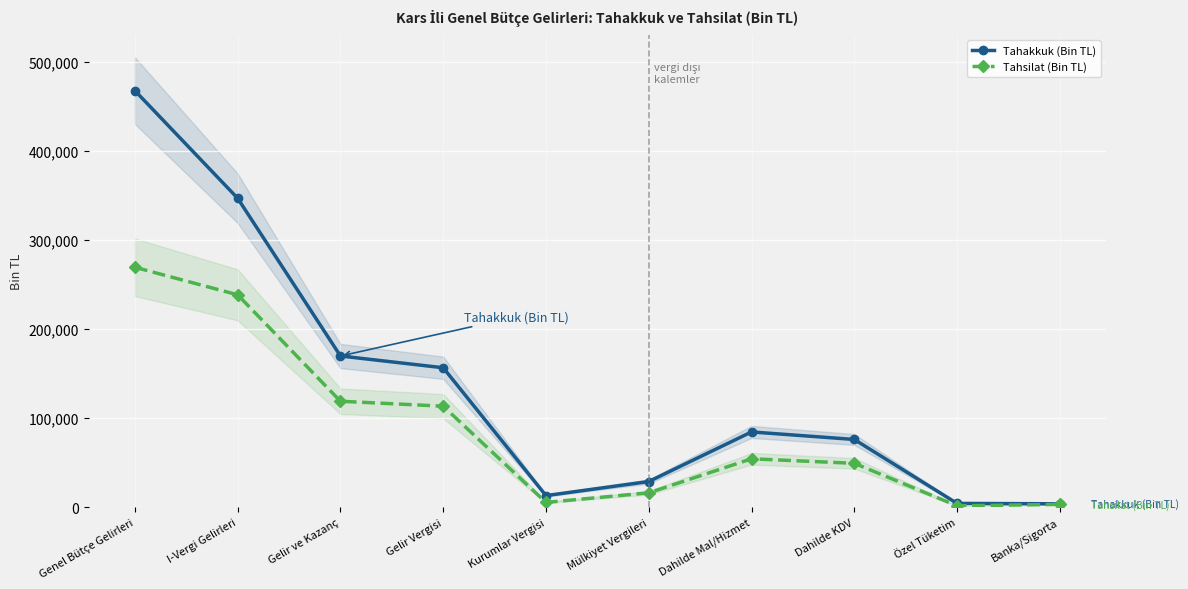

How many distinct data groups are displayed?

2